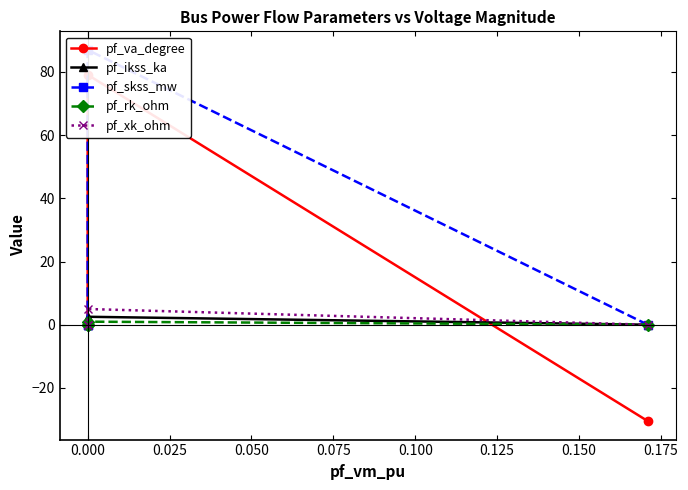

What is the greatest value displayed?

87.0